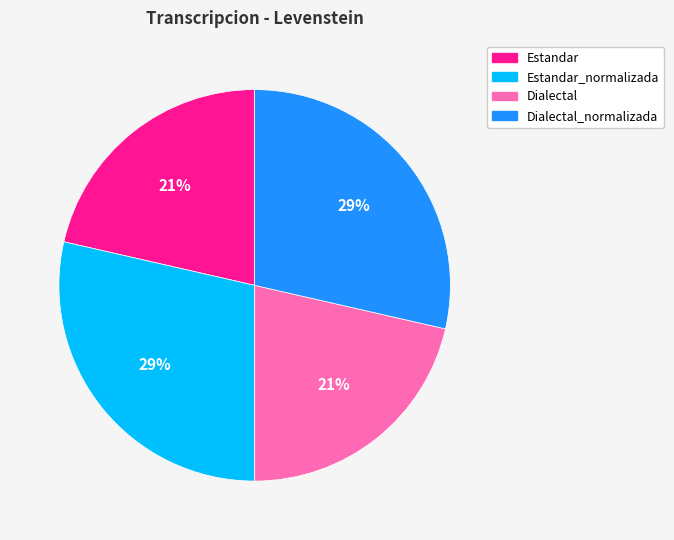

Does Dialectal represent more than half of the total?

No